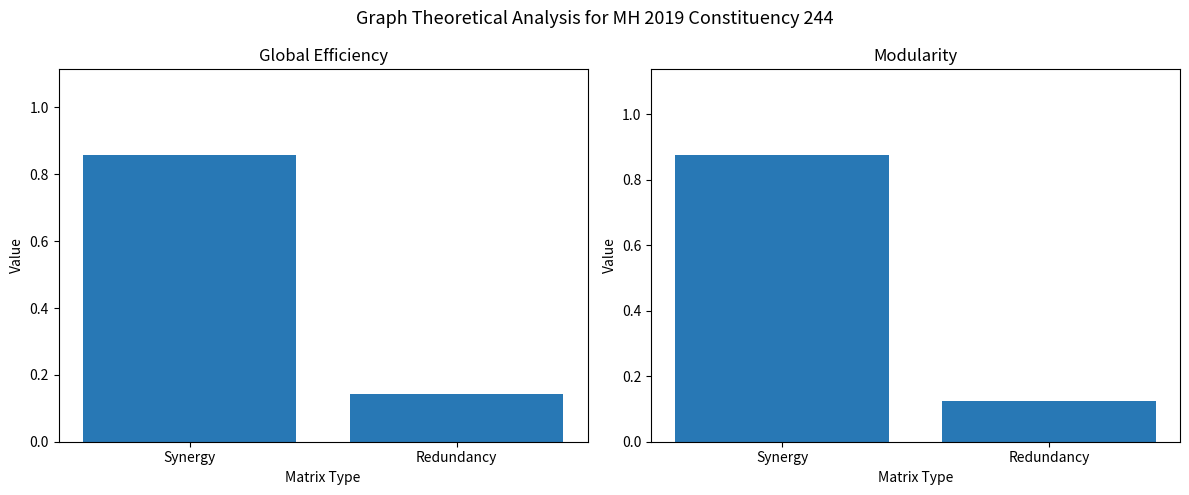

What is the difference between the maximum and minimum values in the BJP Share series?

0.7